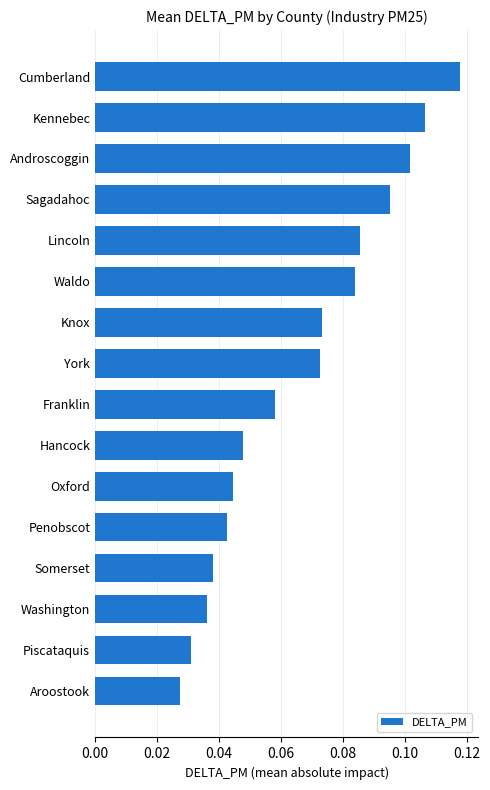

The chart shows a value of 0.0 at Waldo. True or false?

False